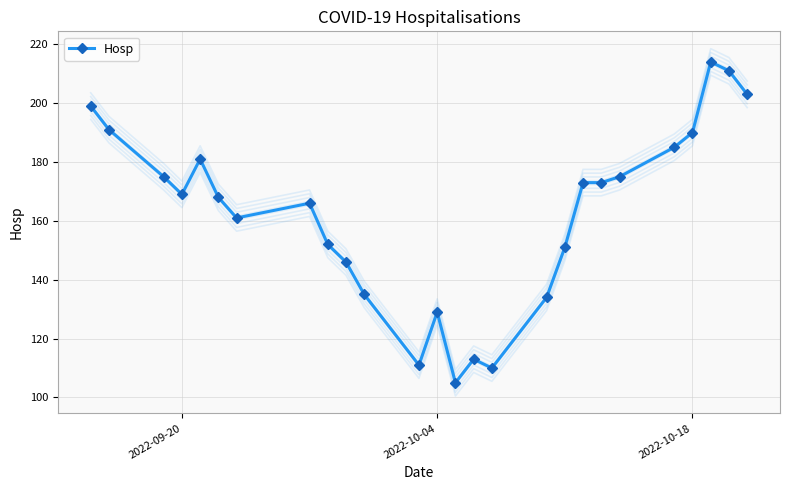

True or false: Hosp has more than 2 interior local peaks.

True